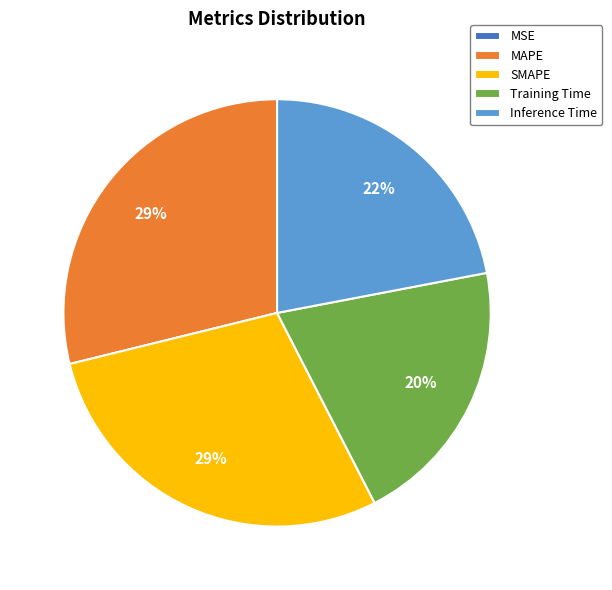

Does MAPE account for over 50% of the chart?

No